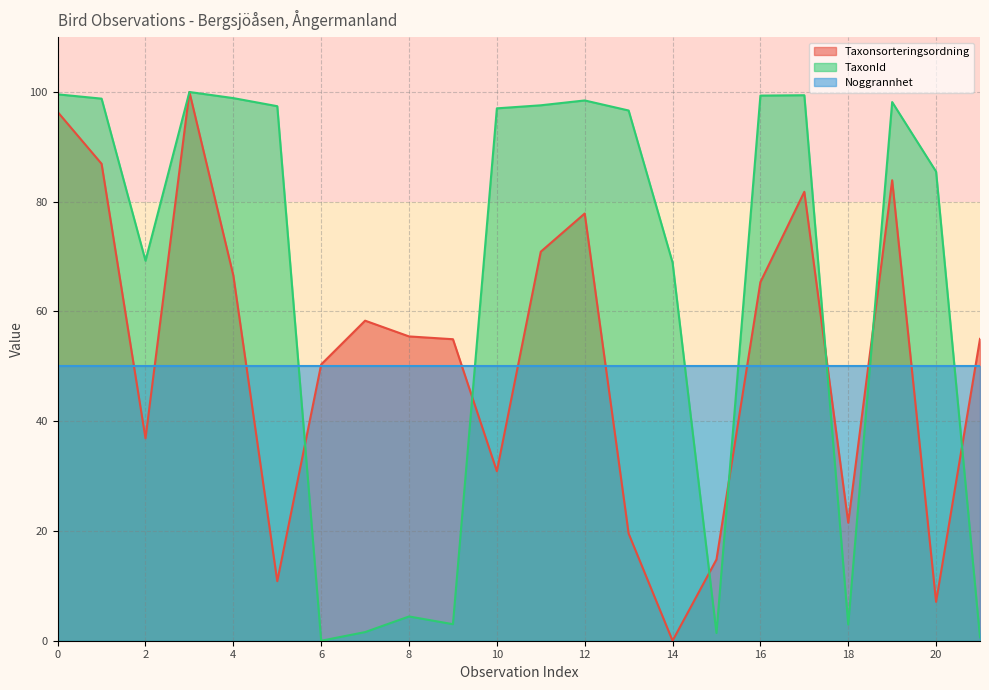

Which series ends up on top after the final intersection of TaxonId and Noggrannhet?

Noggrannhet